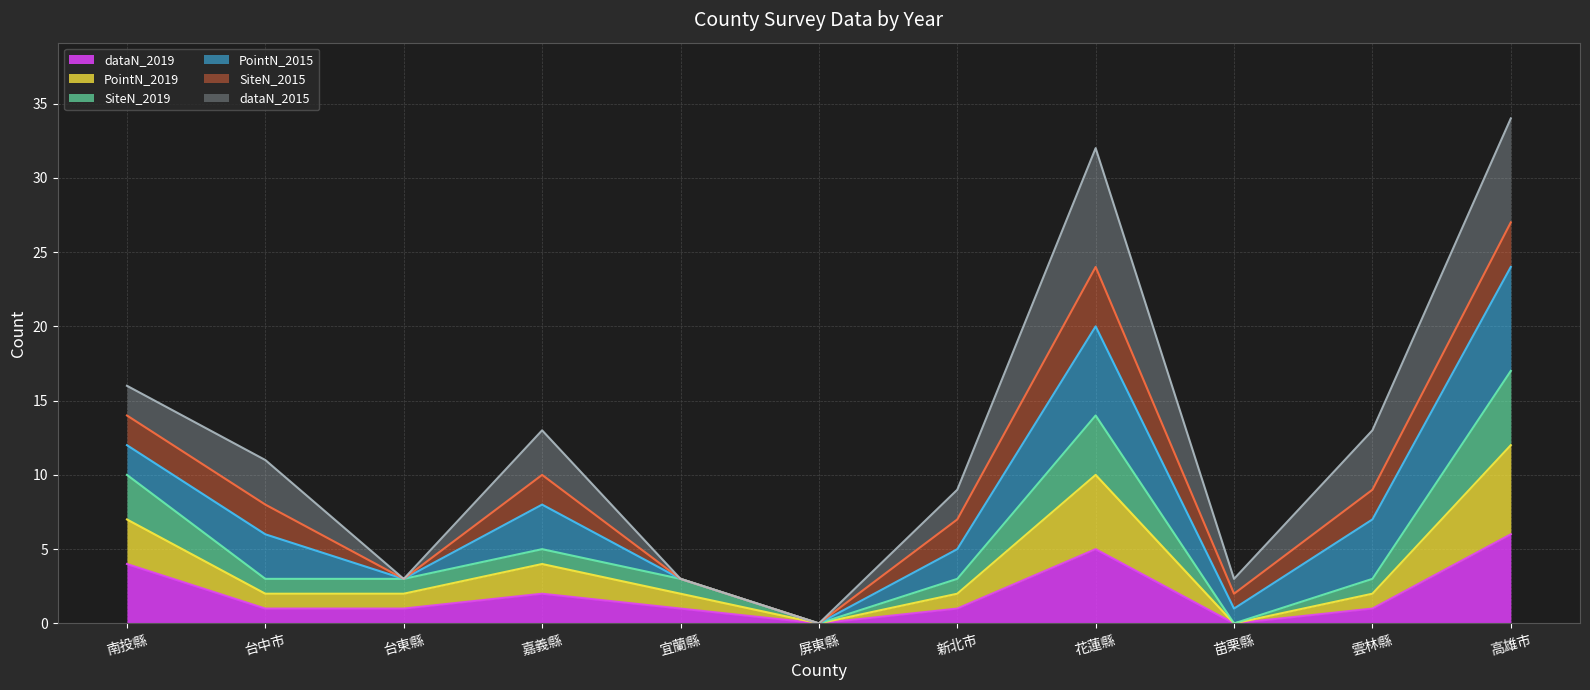

True or false: dataN_2019 has a value of 1 at 台東縣.

True